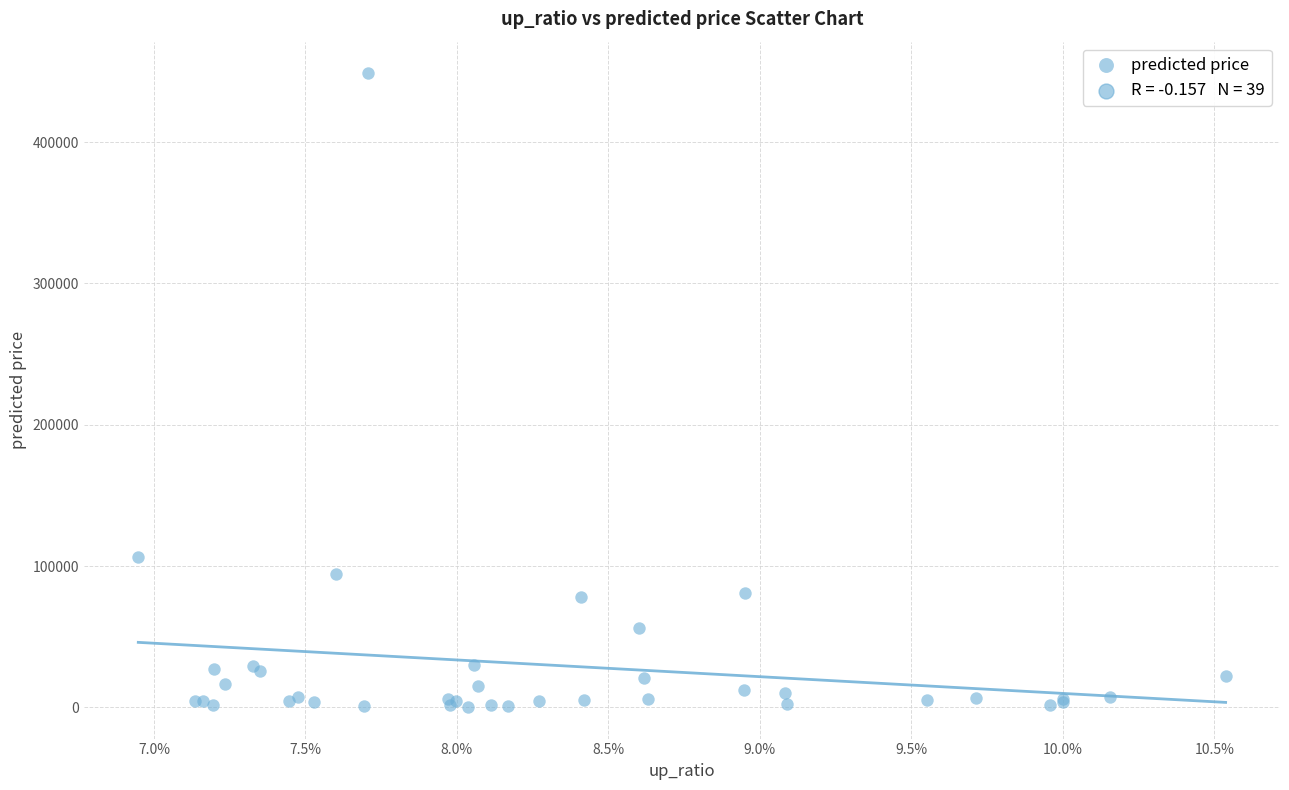

What Y value in the scatter plot is closest to 224461?

106734.5